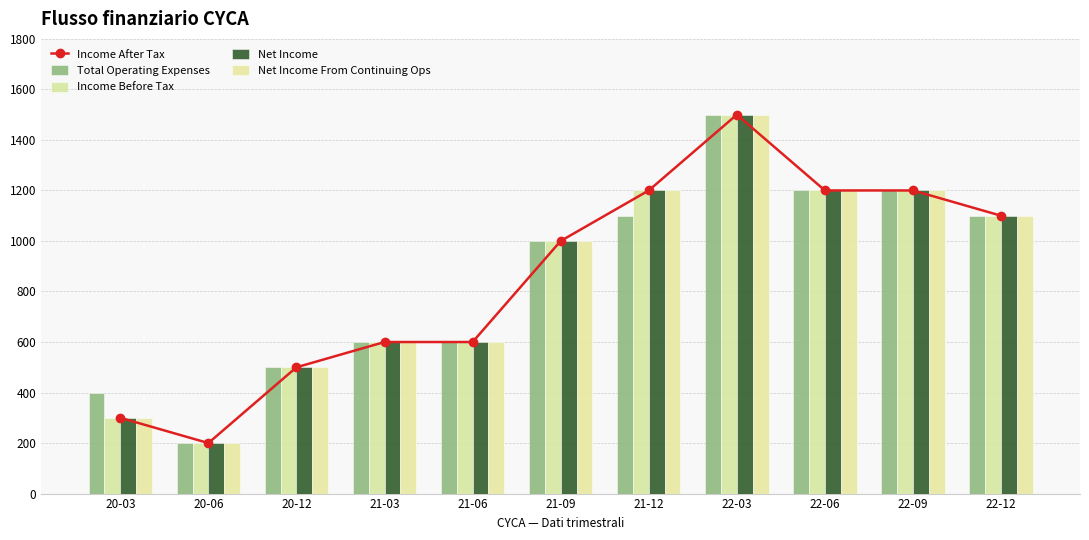

Is the value of Net Income From Continuing Ops at 20-06 greater than the value of Income Before Tax at 20-03?

No